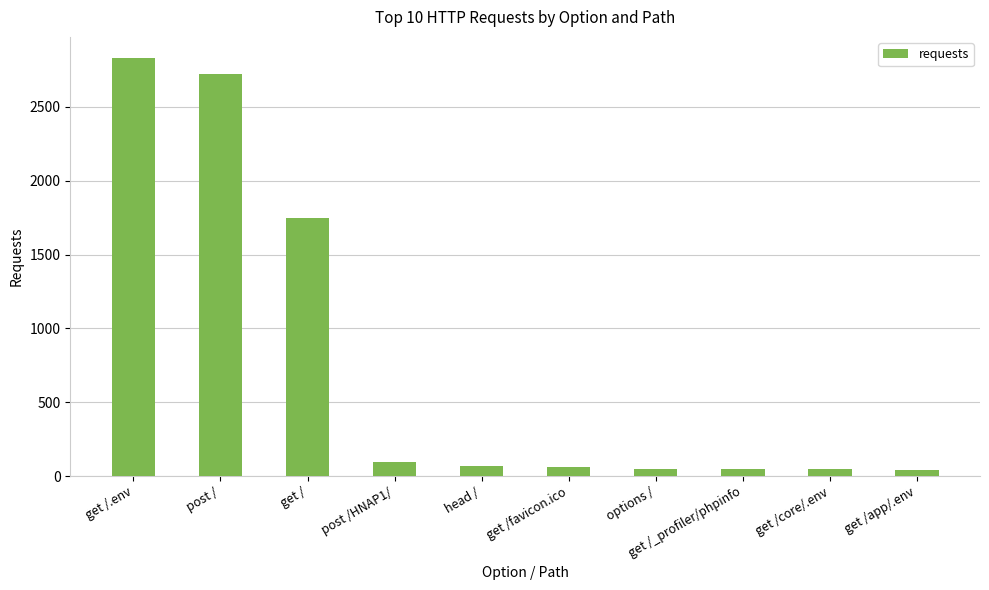

How many values are below 70?

5